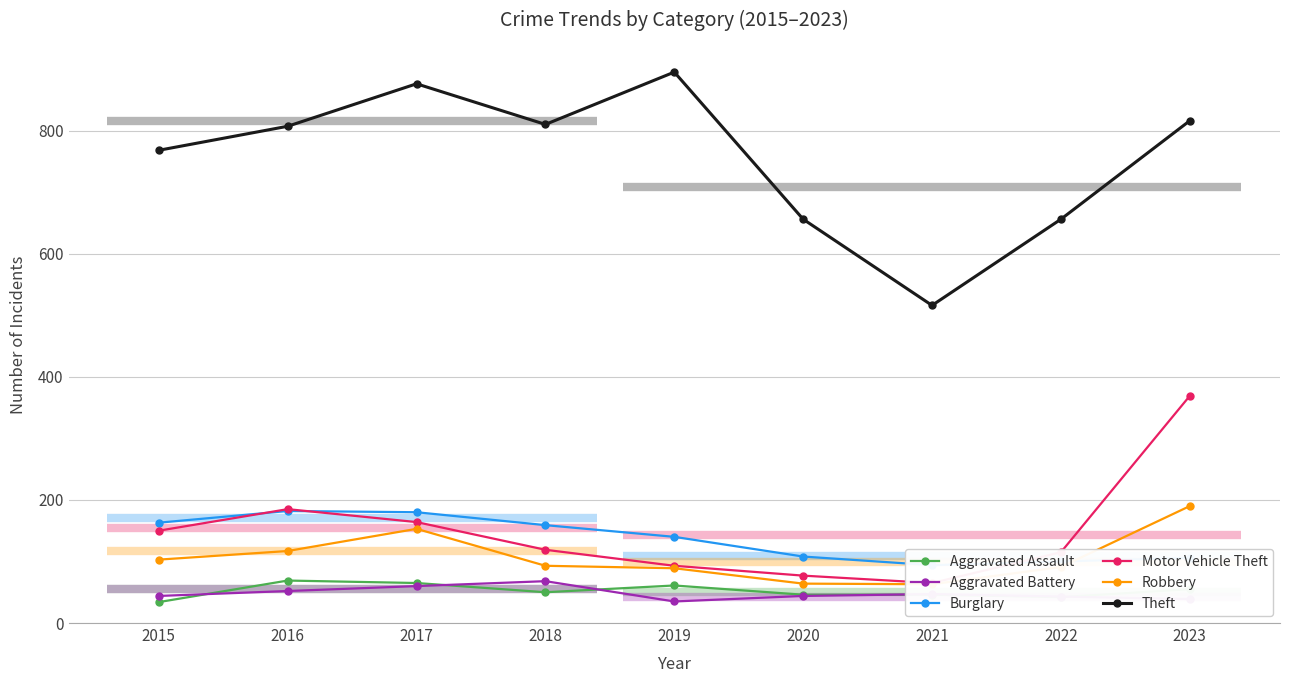

True or false: Motor Vehicle Theft has more than 0 points higher than both neighbors.

True